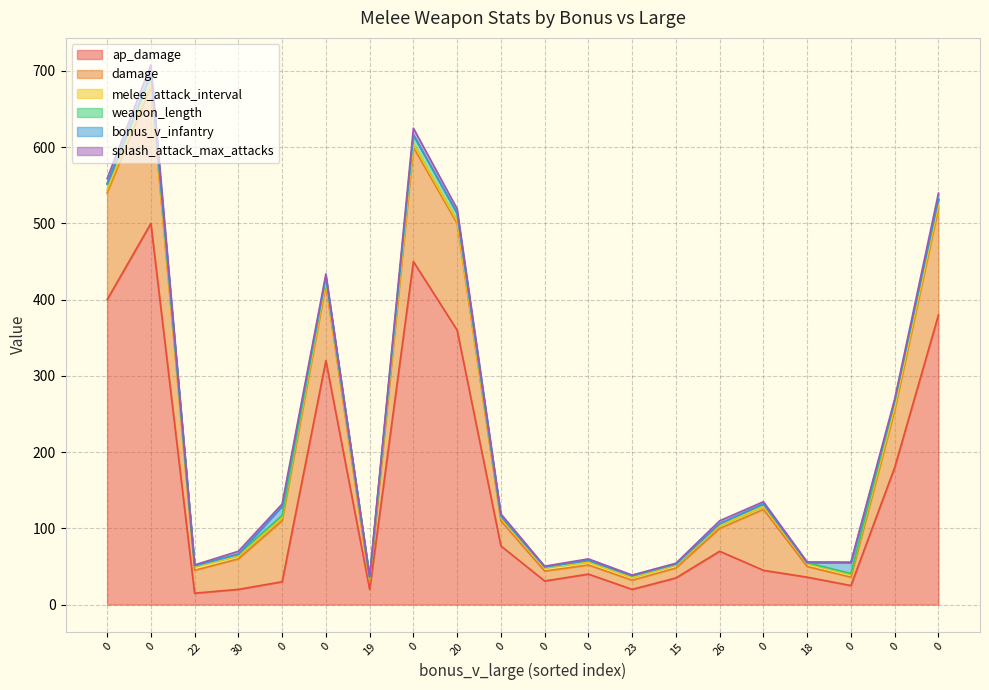

What is the spread (max minus min) of values at 0?

400.0